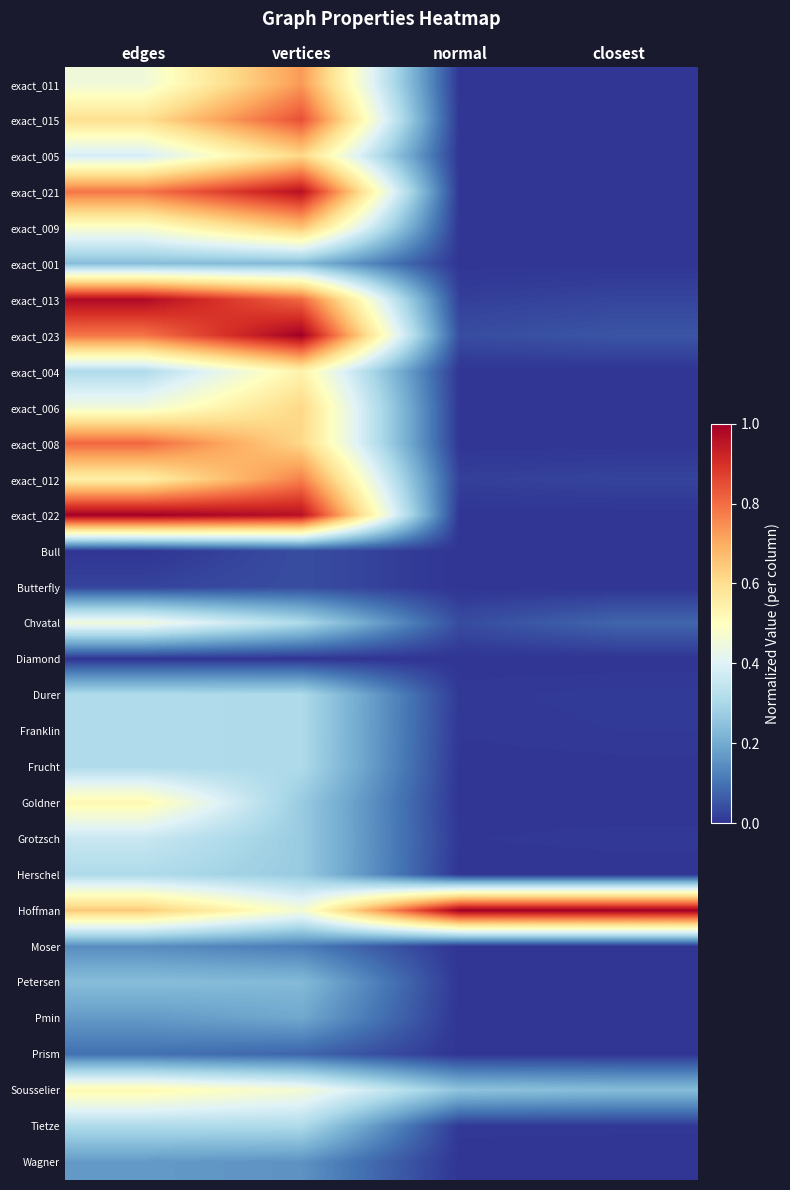

What is the total value across all series at closest?

1.5